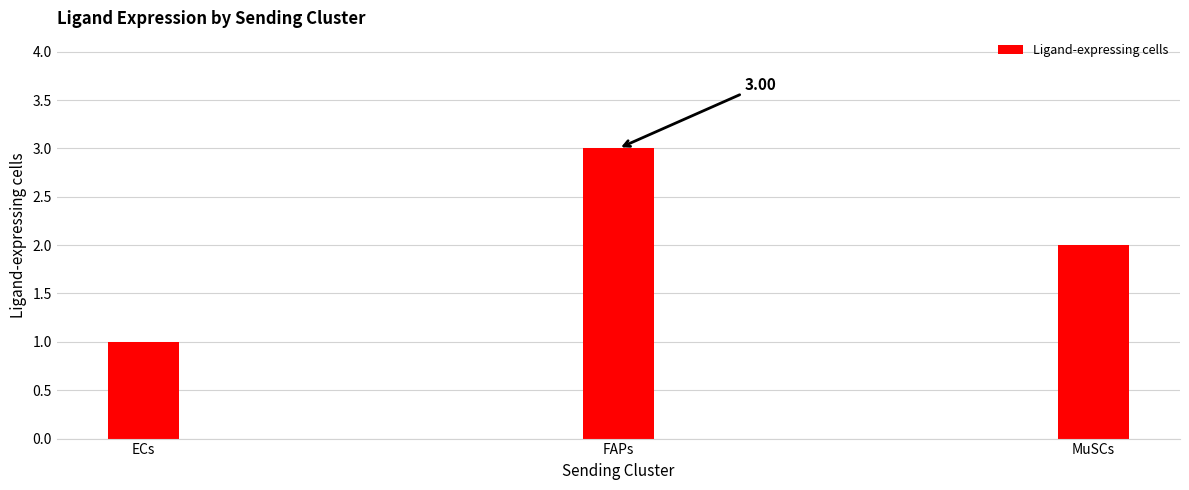

Which has a higher value, MuSCs or FAPs?

FAPs